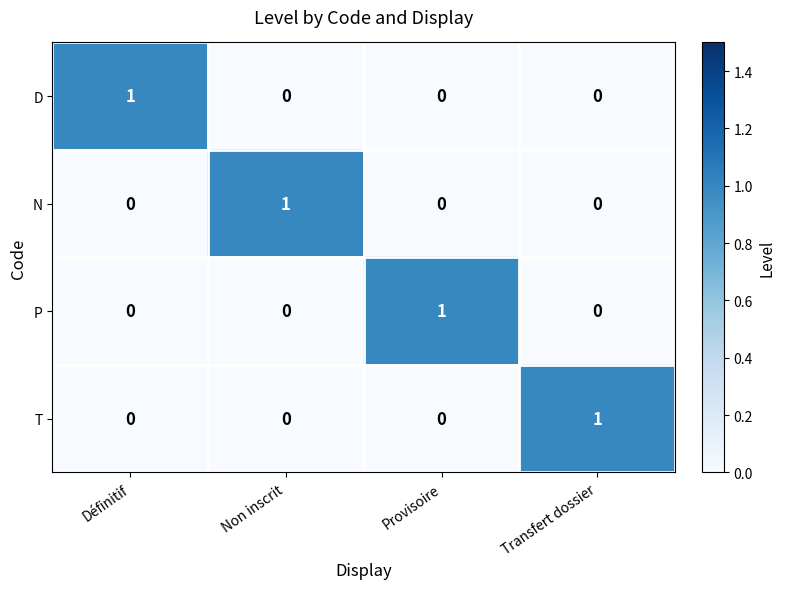

Is the value of N at Définitif greater than the value of T at Transfert dossier?

No